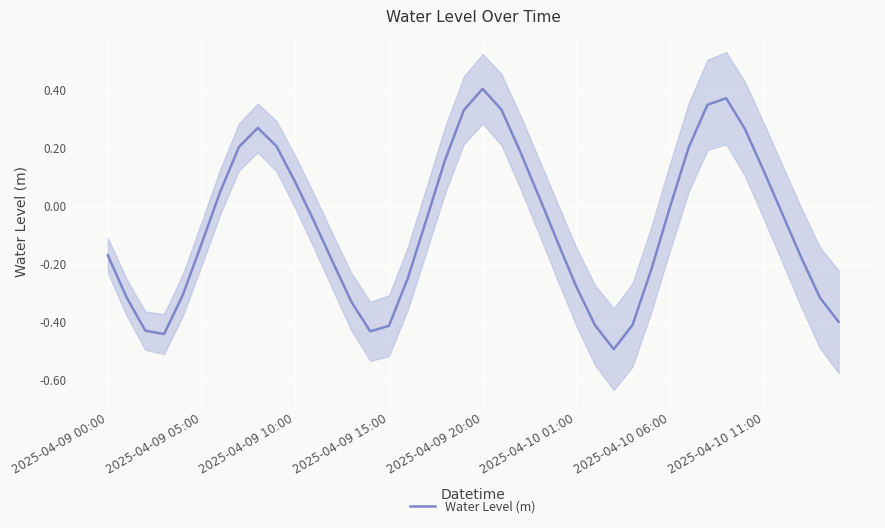

What is the difference between the maximum and second lowest values?

0.8